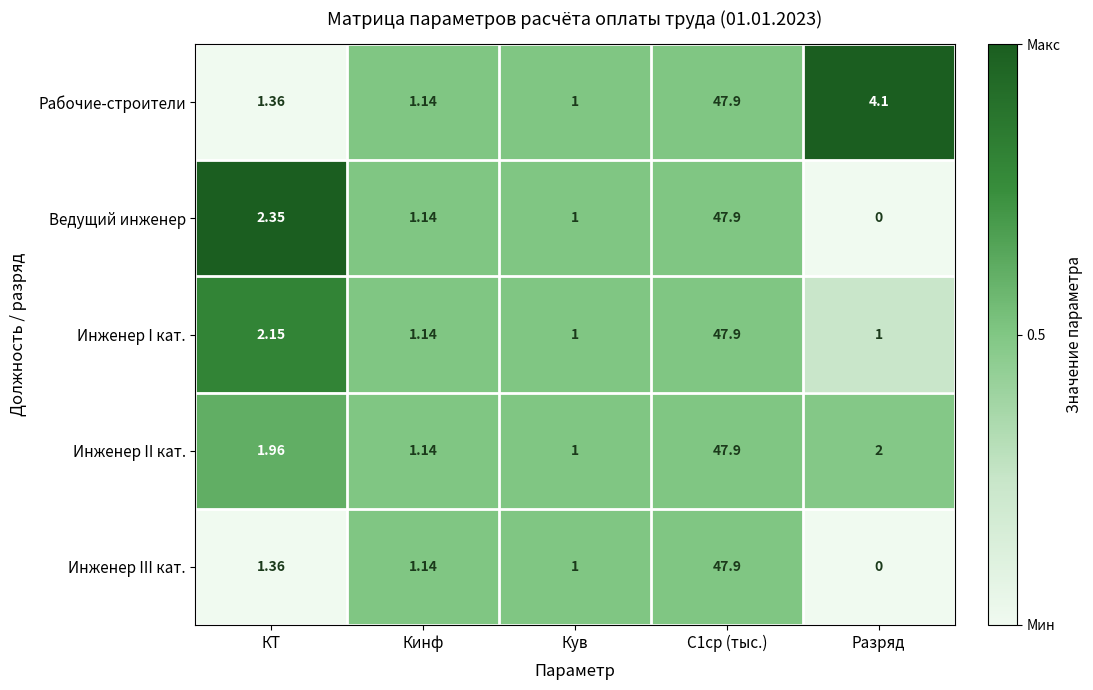

Where is Инженер II кат. nearest to the value 24?

Разряд